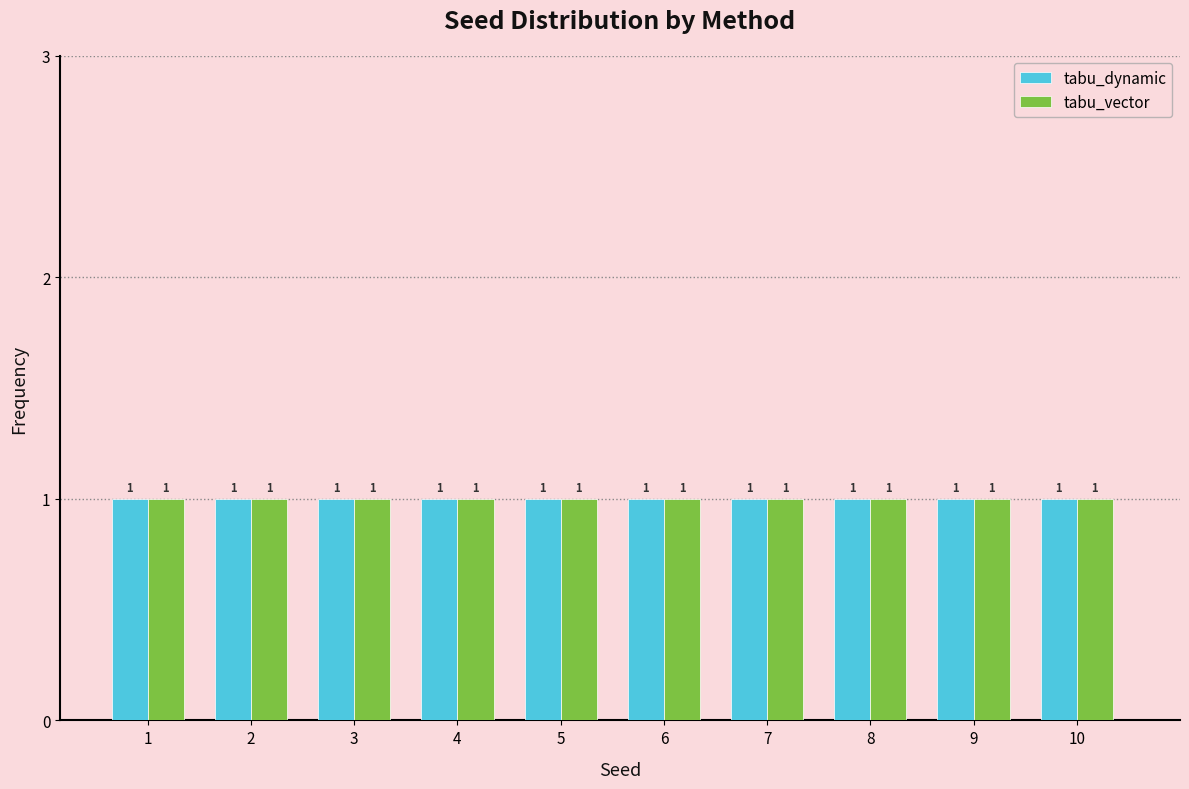

Reading left to right, list every range on the x-axis with the height of the bar of each series over it.

0.5 to 1.5: tabu_dynamic=1	tabu_vector=1
1.5 to 2.5: tabu_dynamic=1	tabu_vector=1
2.5 to 3.5: tabu_dynamic=1	tabu_vector=1
3.5 to 4.5: tabu_dynamic=1	tabu_vector=1
4.5 to 5.5: tabu_dynamic=1	tabu_vector=1
5.5 to 6.5: tabu_dynamic=1	tabu_vector=1
6.5 to 7.5: tabu_dynamic=1	tabu_vector=1
7.5 to 8.5: tabu_dynamic=1	tabu_vector=1
8.5 to 9.5: tabu_dynamic=1	tabu_vector=1
9.5 to 10.5: tabu_dynamic=1	tabu_vector=1